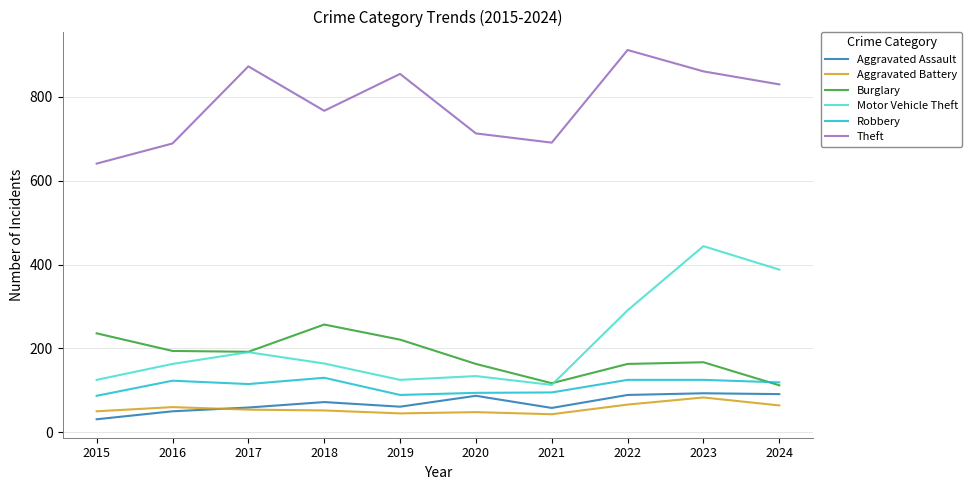

How many values in the Robbery series are below 119?

5